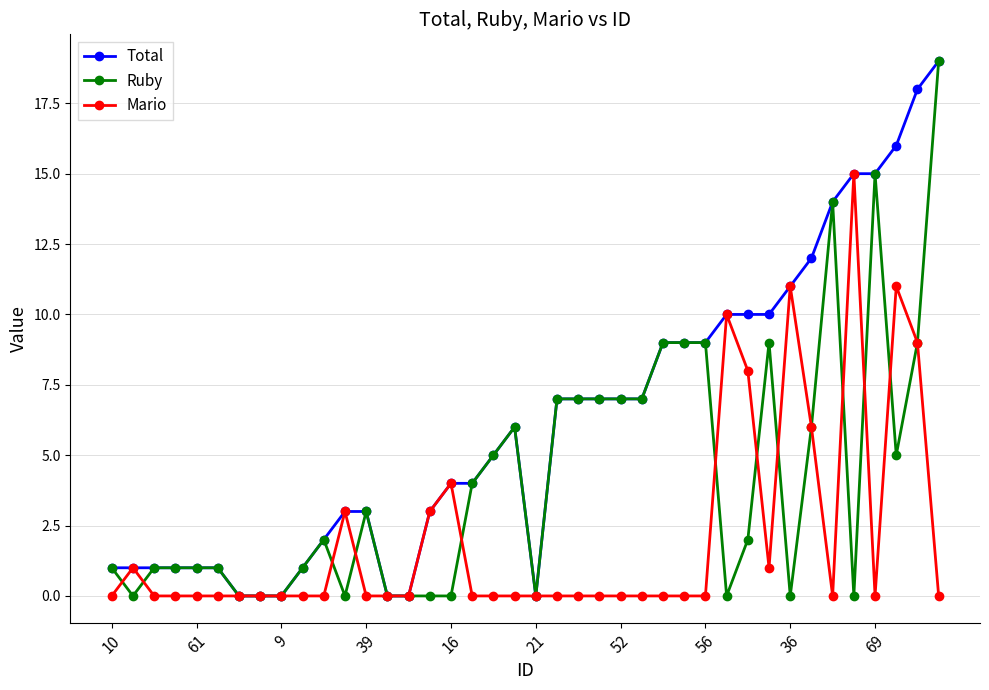

What is the maximum value for Ruby?

19